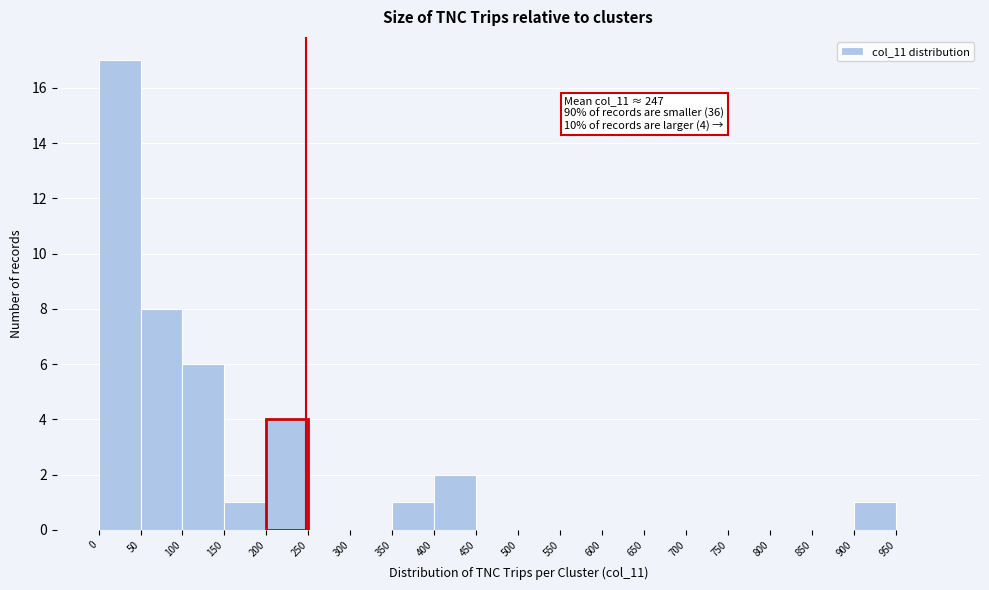

Which range on the x-axis has the tallest bar?

0 to 50